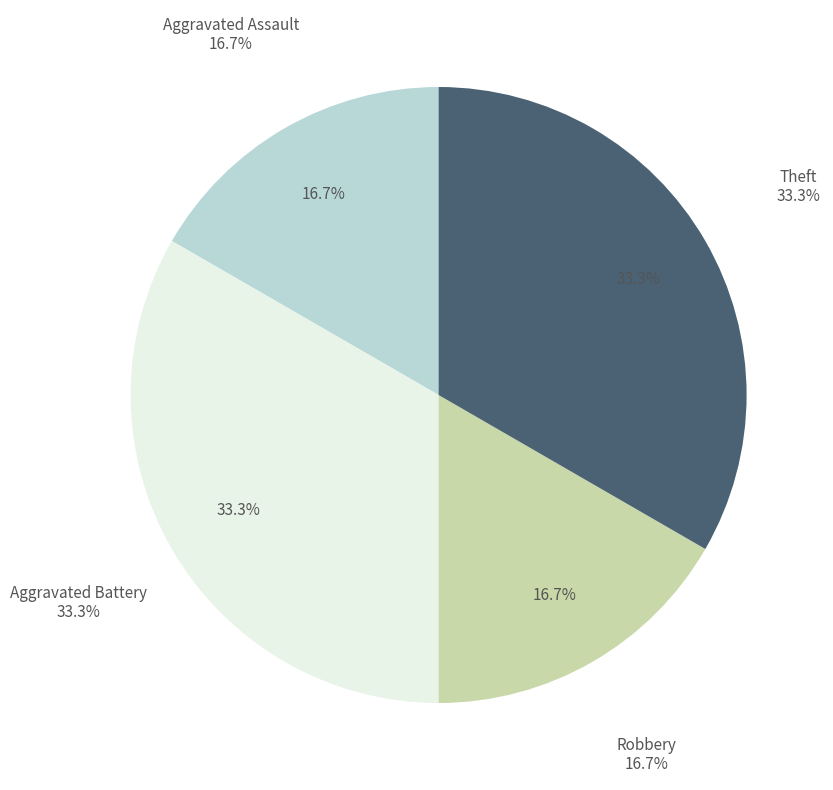

How many segments does this pie chart have?

4